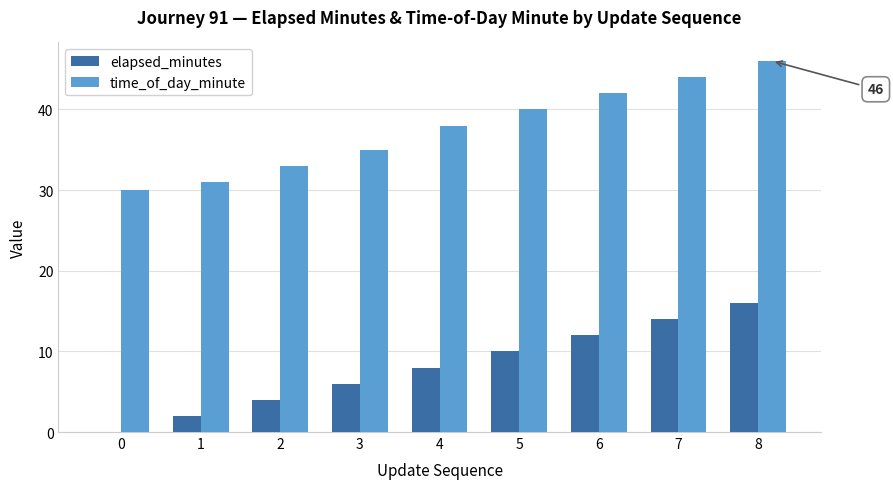

Reading left to right, list all the values displayed in this chart.

elapsed_minutes: 0	2	4	6	8	10	12	14	16
time_of_day_minute: 30	31	33	35	38	40	42	44	46